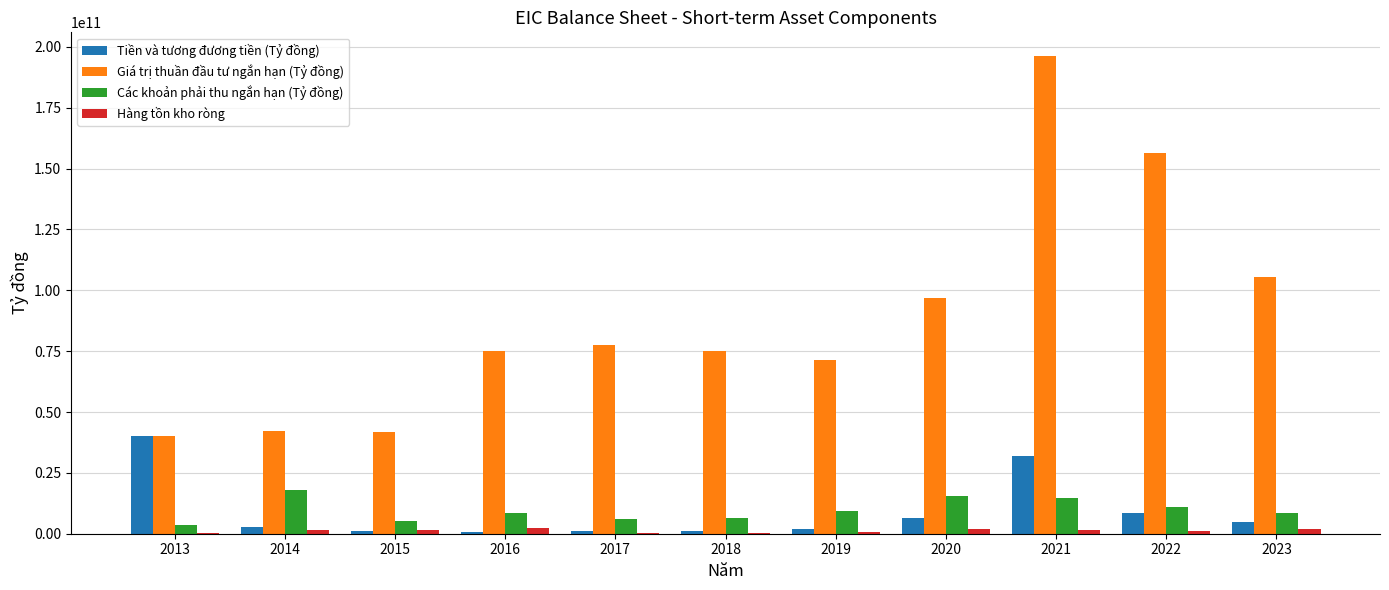

Is the value of Tiền và tương đương tiền (Tỷ đồng) at 2016 greater than the value of Các khoản phải thu ngắn hạn (Tỷ đồng) at 2021?

No